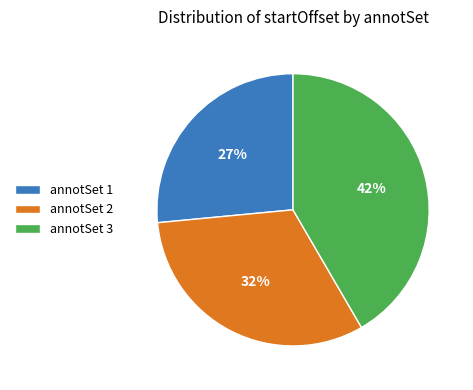

What is the ratio of the value at annotSet 3 to the value at annotSet 2?

1.3